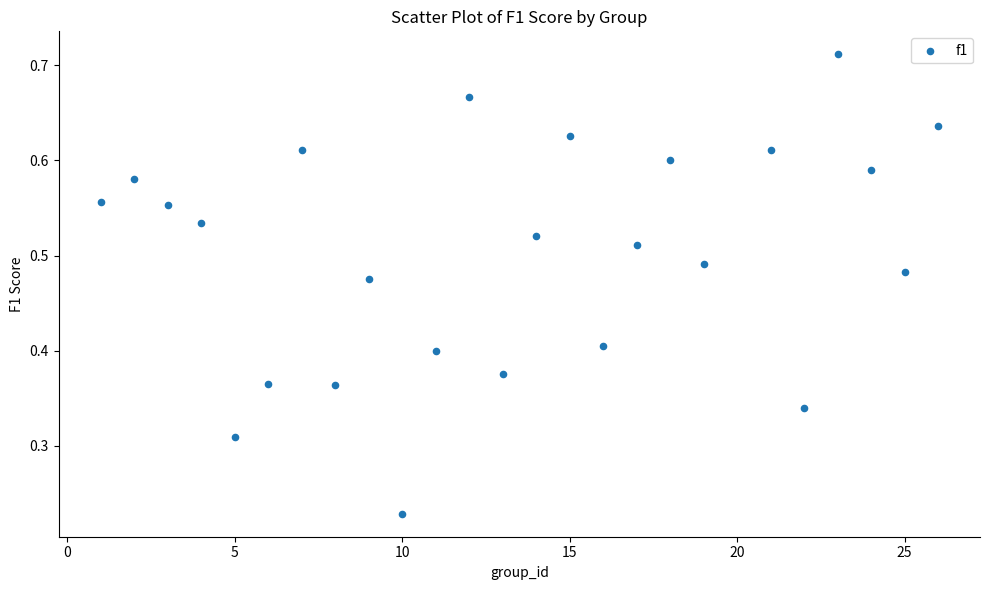

What is the range of X values (max minus min)?

25.0